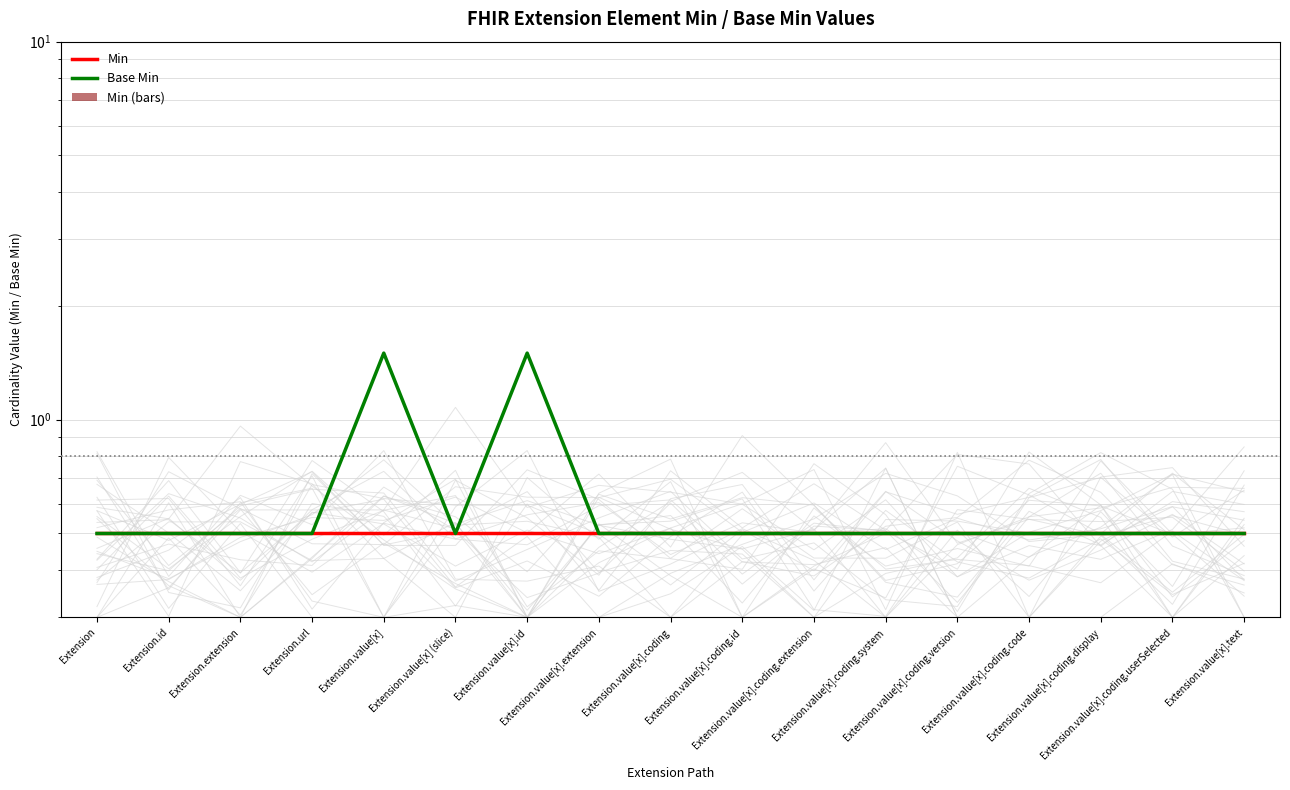

Does the chart contain any negative values?

No